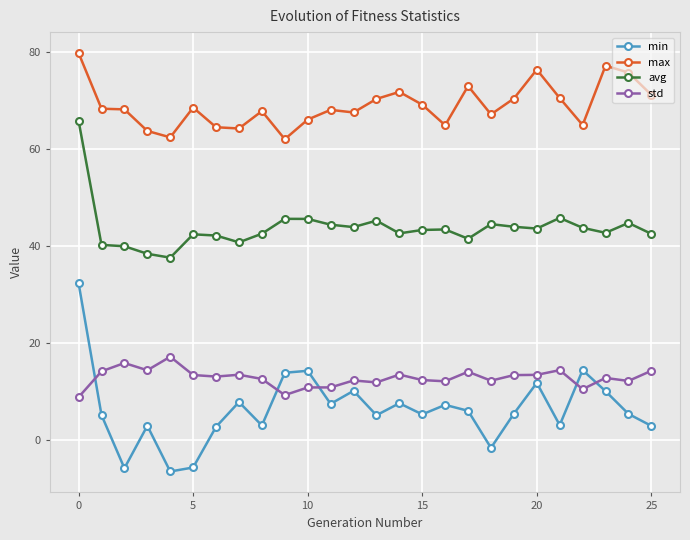

List the series in order of their peak value, lowest first.

std, min, avg, max